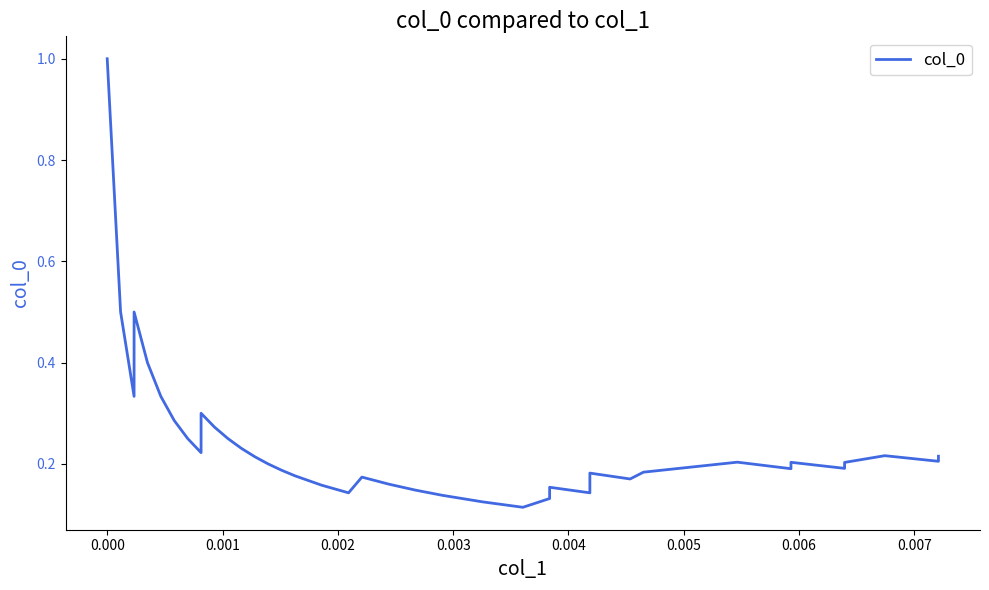

What is the greatest value displayed?

1.0